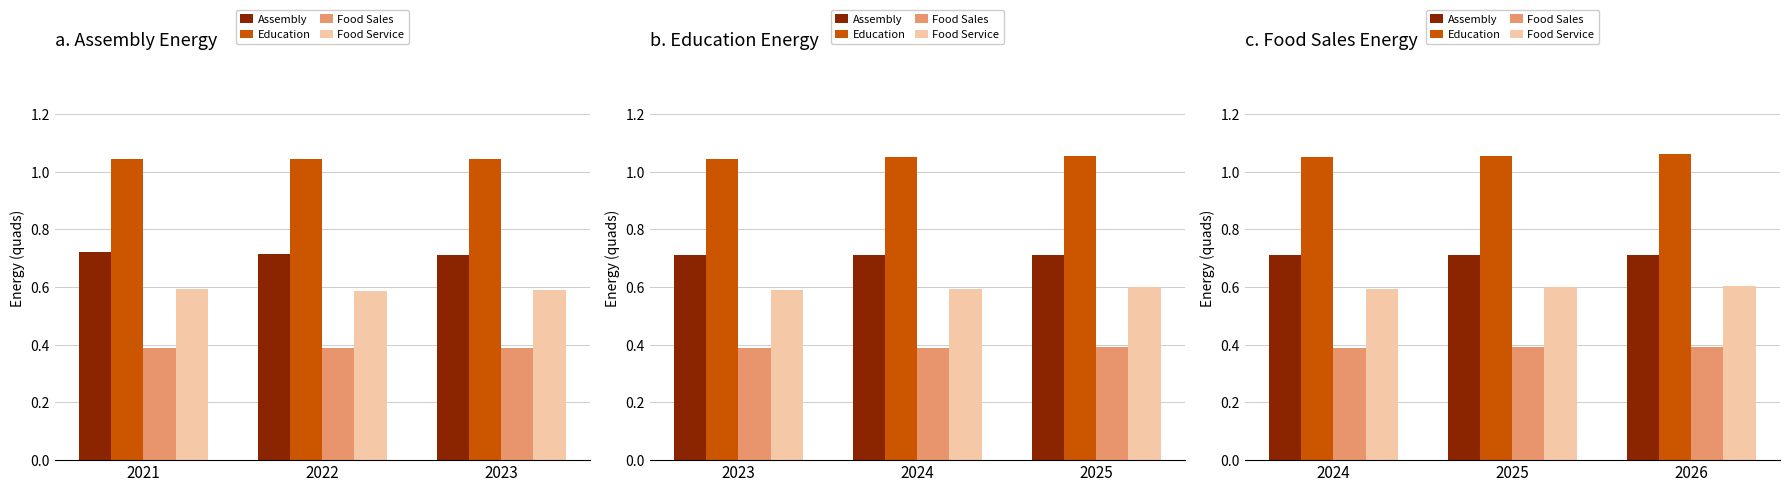

Where is Education nearest to the value 1?

2024